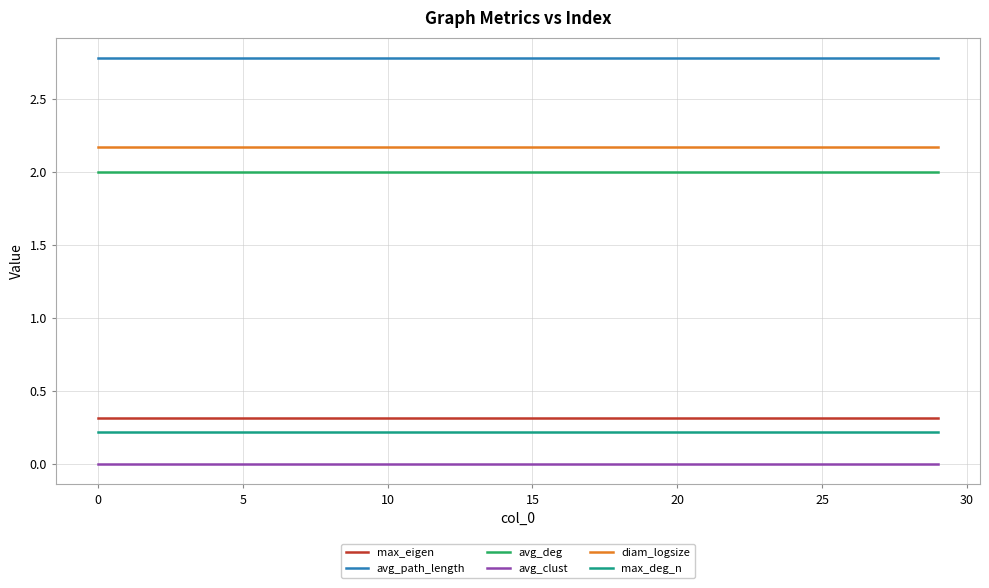

At how many categories does at least one series exceed 2?

30